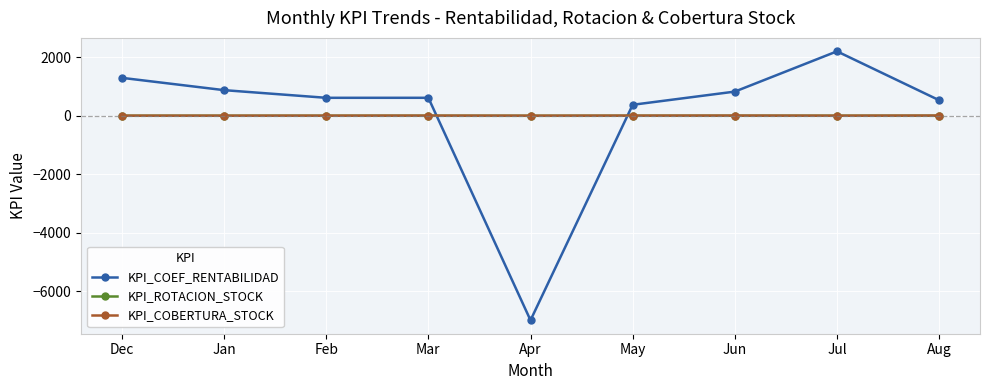

What is the difference between the maximum and minimum values in the KPI_COBERTURA_STOCK series?

4.8